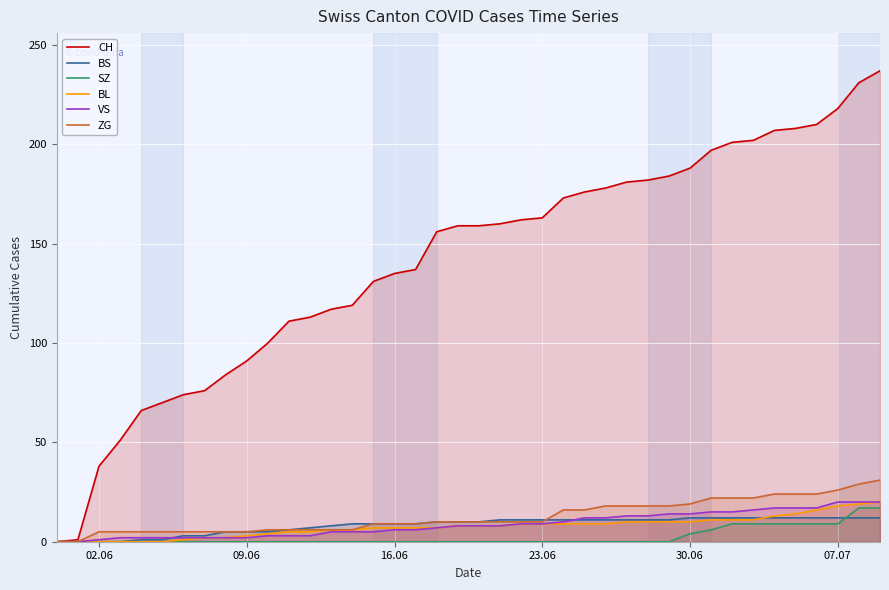

What is the difference between the maximum and minimum values in the VS series?

20